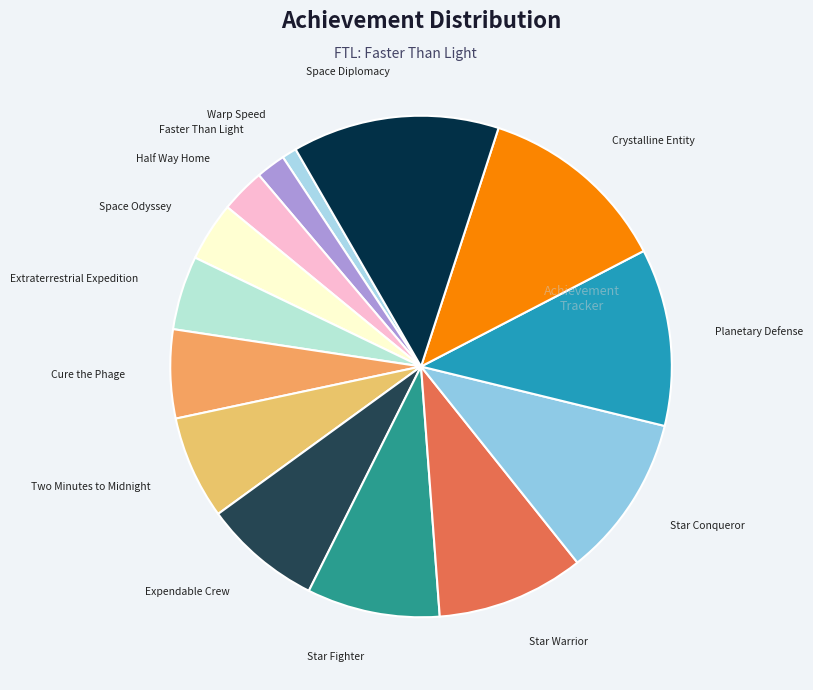

Which has a higher value, Two Minutes to Midnight or Extraterrestrial Expedition?

Two Minutes to Midnight